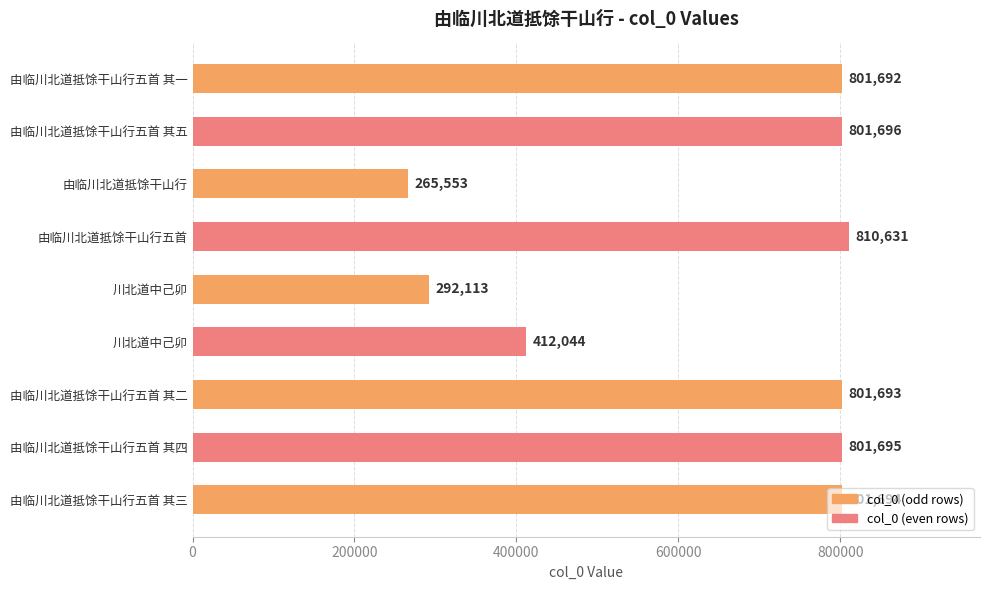

Does the chart contain any negative values?

No